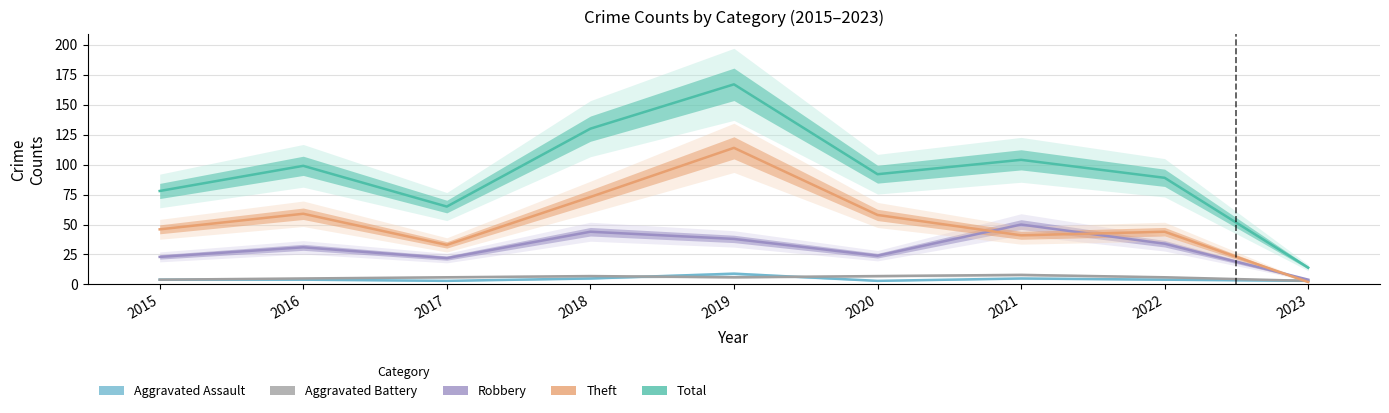

Rank the series at 2022 from highest to lowest value.

Total, Theft, Robbery, Aggravated Battery, Aggravated Assault